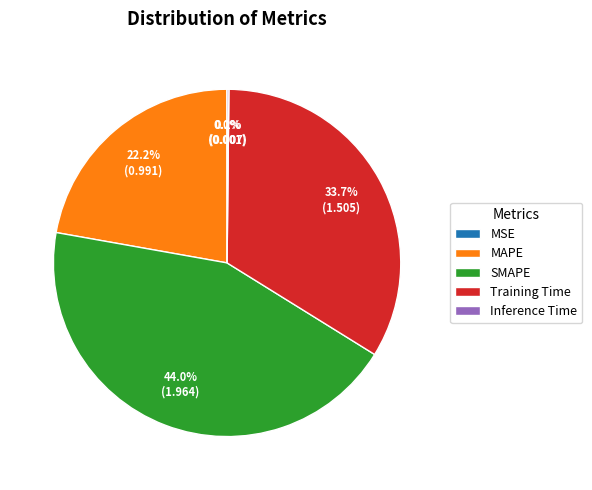

Which has a higher value, Training Time or SMAPE?

SMAPE